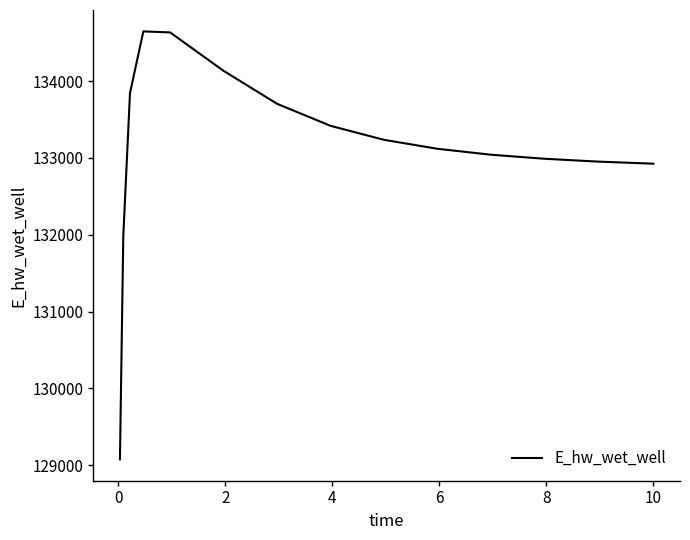

What is the difference between the maximum and minimum values?

5569.1